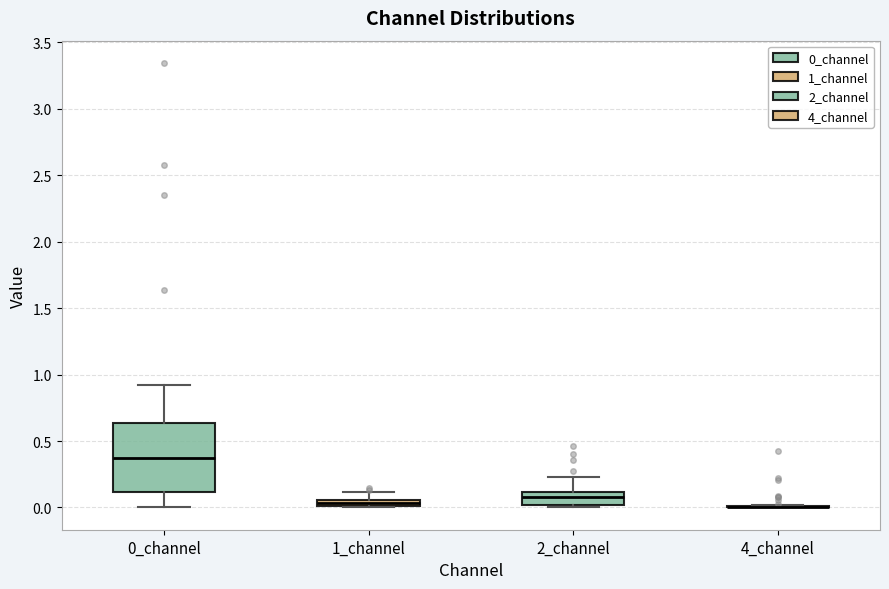

Comparing the boxes themselves (not the whiskers), which one is the tallest?

0_channel